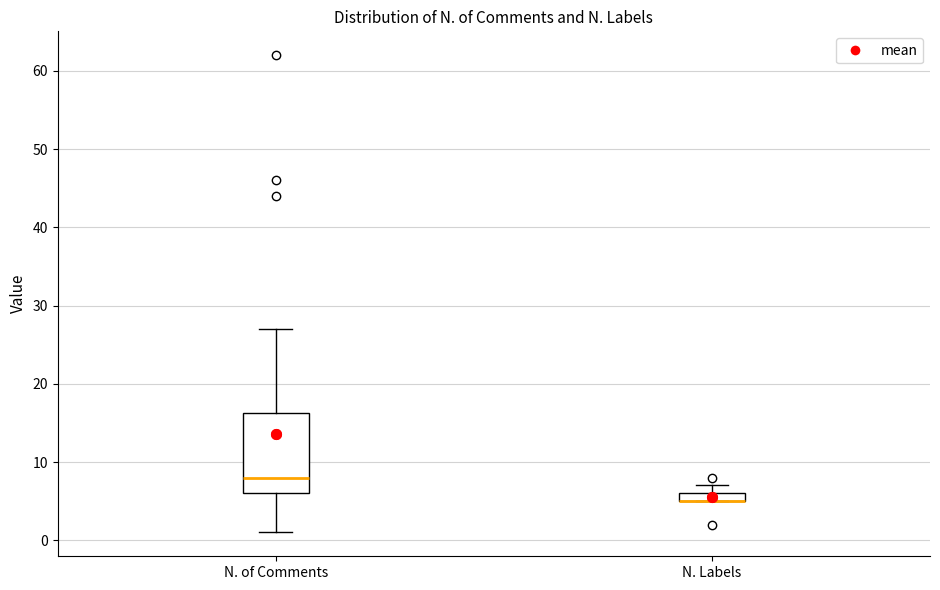

Where does the upper whisker of the box for N. of Comments end on the y-axis? The values are not printed on the chart, so give them approximately, as read against the axis.

27